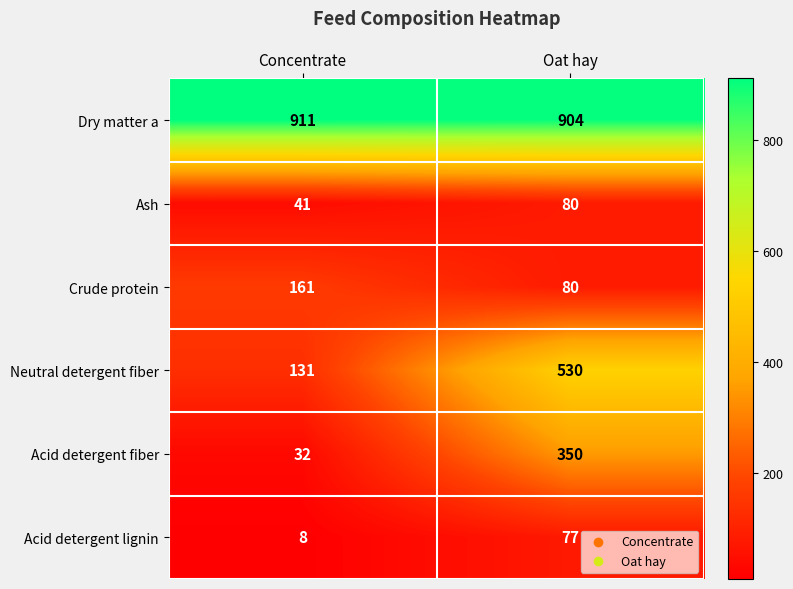

Reading left to right, transcribe all the data shown in this chart.

Dry matter a: Concentrate=911	Oat hay=904
Ash: Concentrate=41	Oat hay=80
Crude protein: Concentrate=161	Oat hay=80
Neutral detergent fiber: Concentrate=131	Oat hay=530
Acid detergent fiber: Concentrate=32	Oat hay=350
Acid detergent lignin: Concentrate=8	Oat hay=77